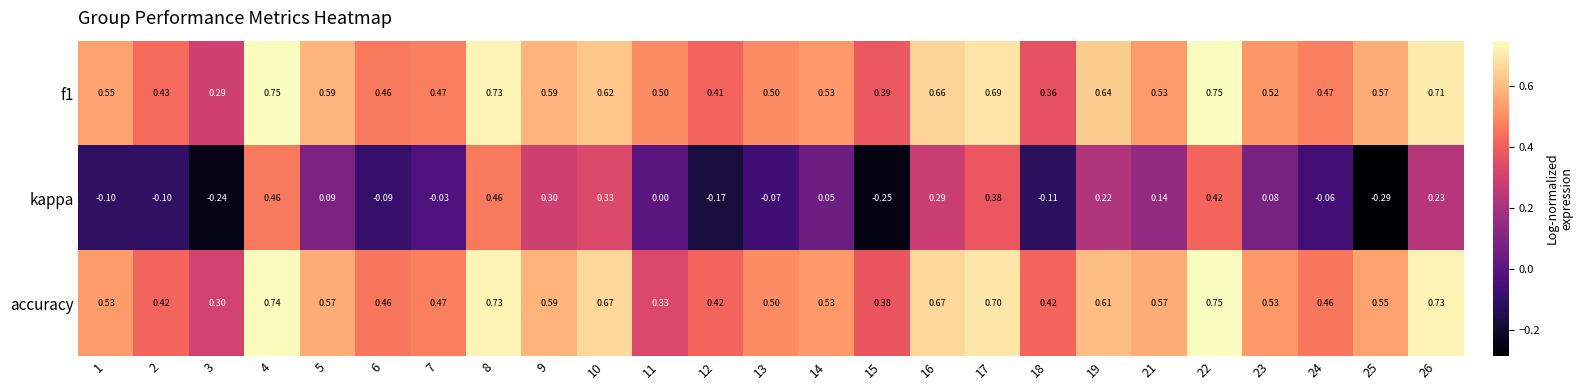

Which series changed the most between 3 and 16?

kappa